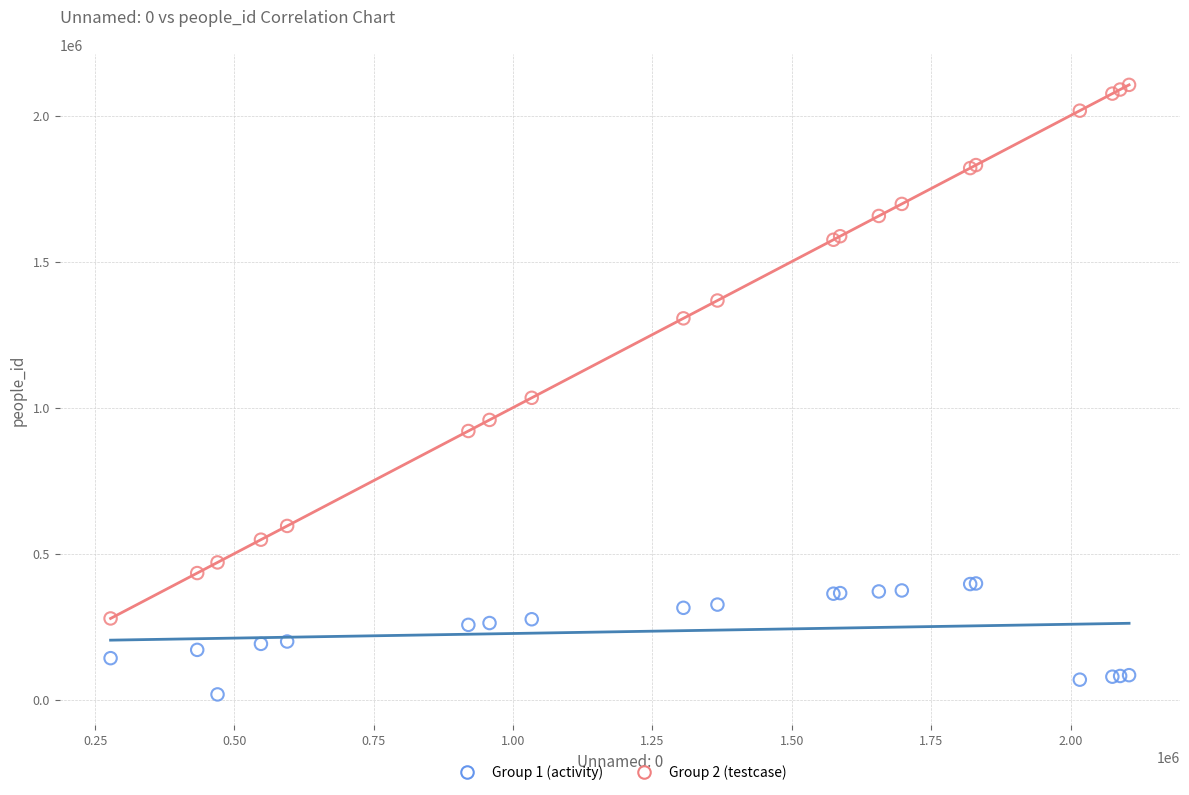

Across all series, what Y value is closest to 1061325?

1033367